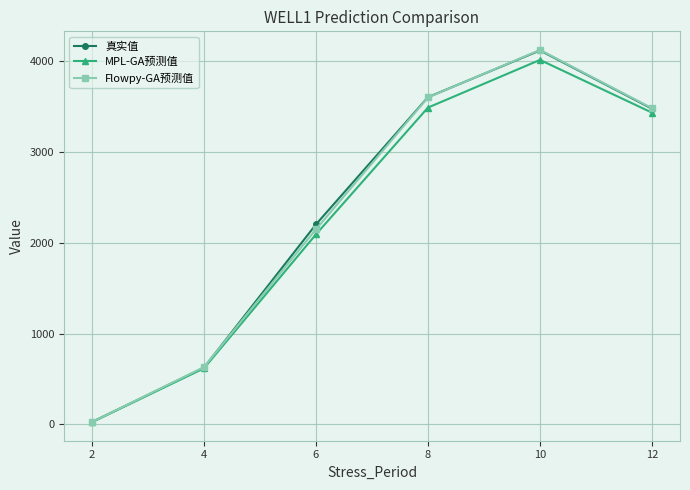

What is the spread (max minus min) of values at 8?

114.3